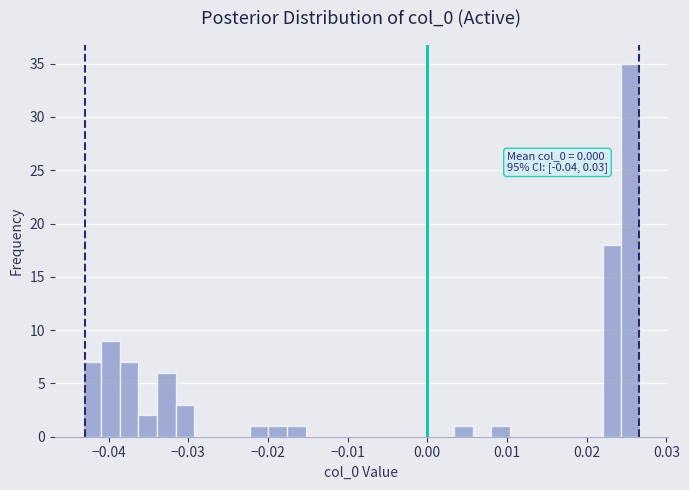

Read against the x-axis, roughly where is the centre of the tallest bar?

0.026